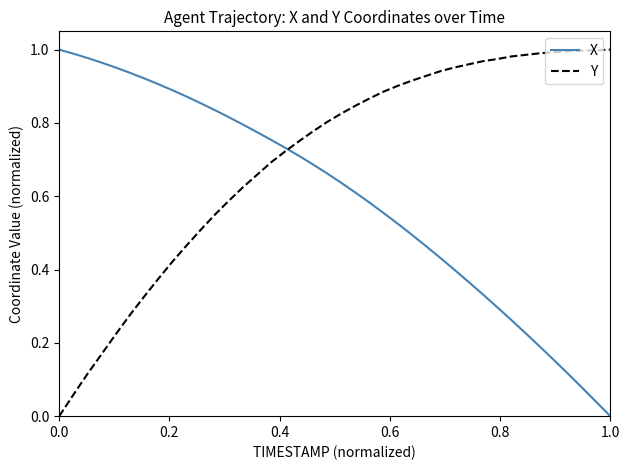

Rank the series by their average value, from lowest to highest.

X, Y